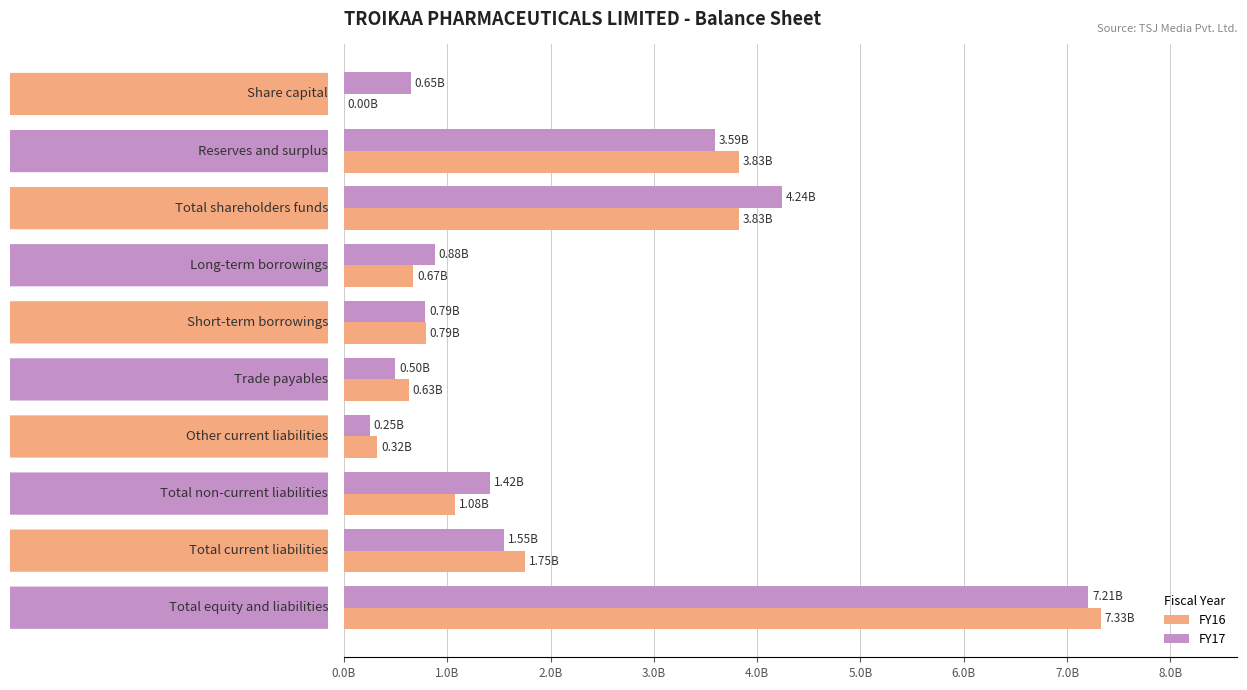

What are all the series names shown in the legend?

FY16, FY17